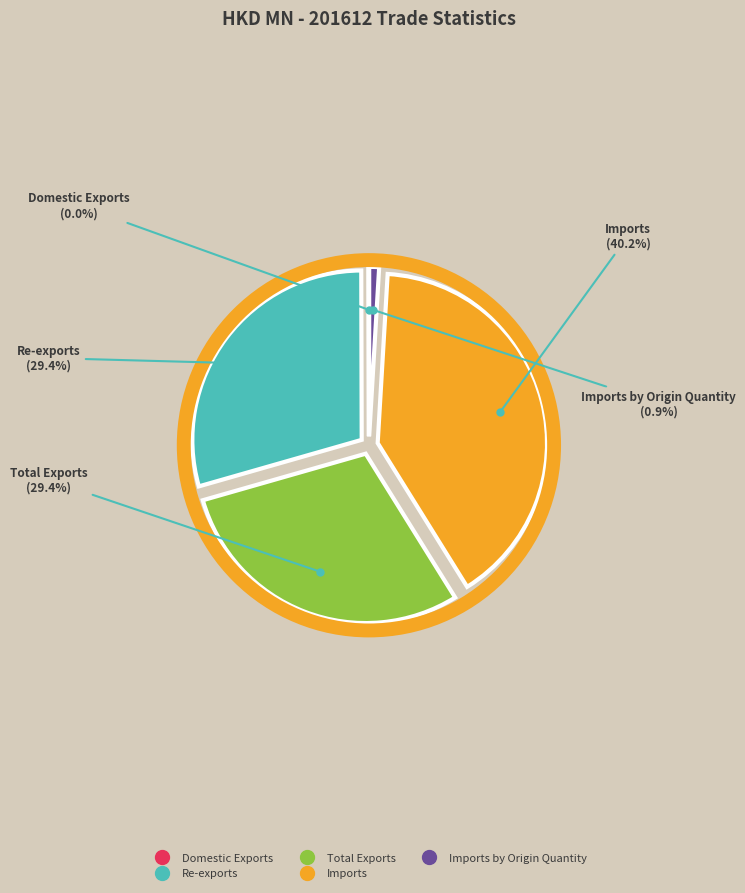

Is there any slice that represents more than half of the pie?

No